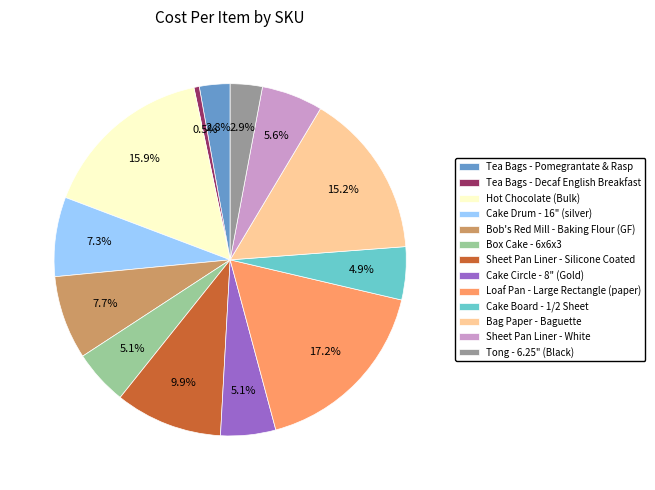

What is the ratio of the value at Sheet Pan Liner - White to the value at Bag Paper - Baguette?

0.4